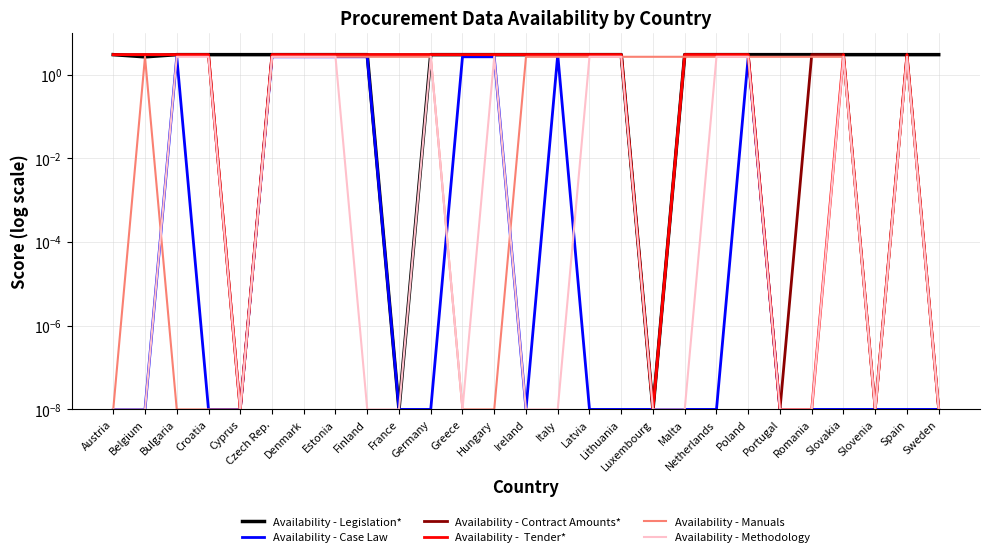

The value of Availability - Case Law at Netherlands is 0.0. True or false?

True